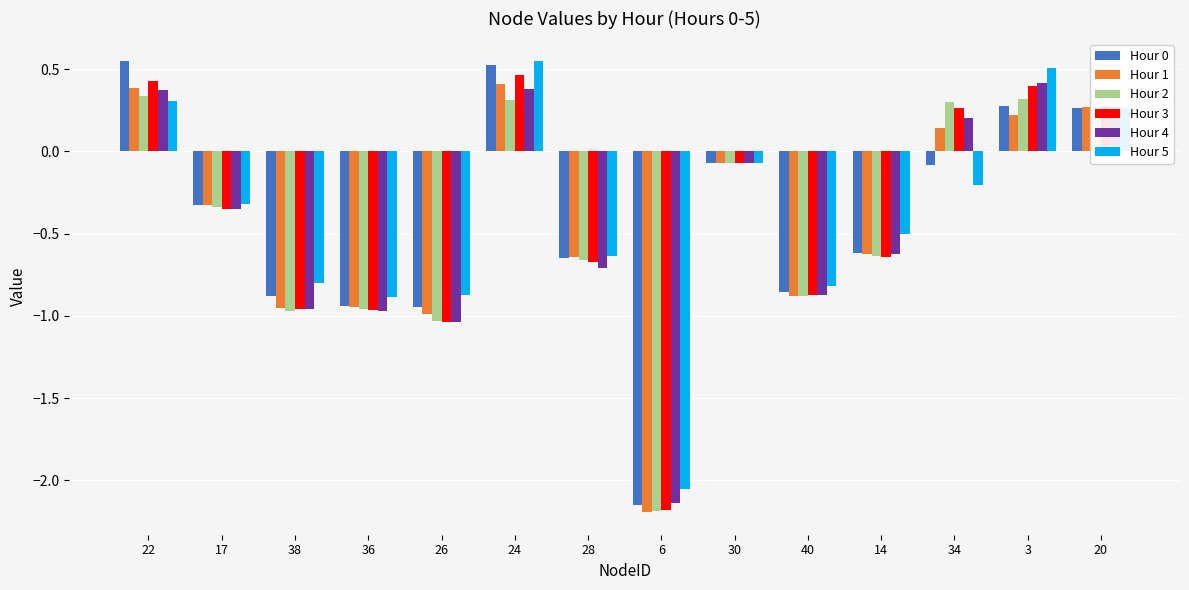

The value of Hour 3 at 36 is -1.7. True or false?

False